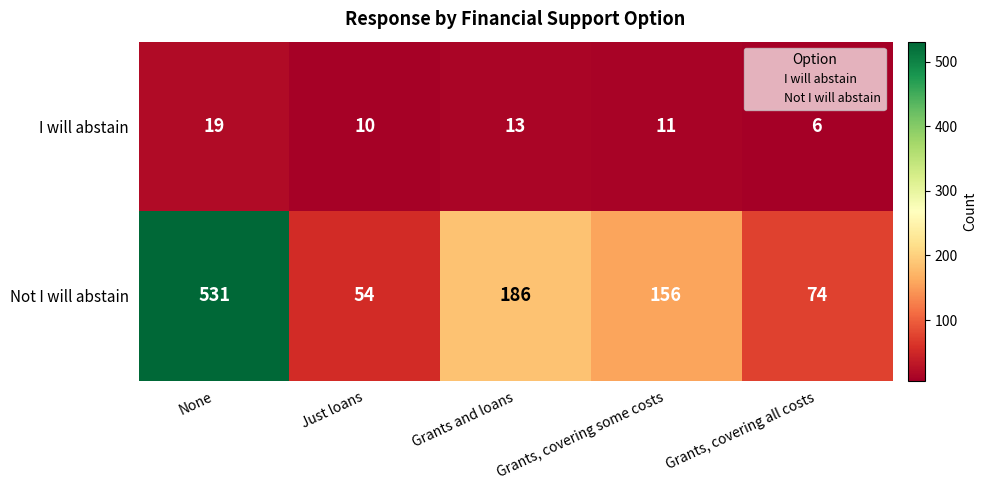

Which series has the largest range (max minus min)?

Not I will abstain